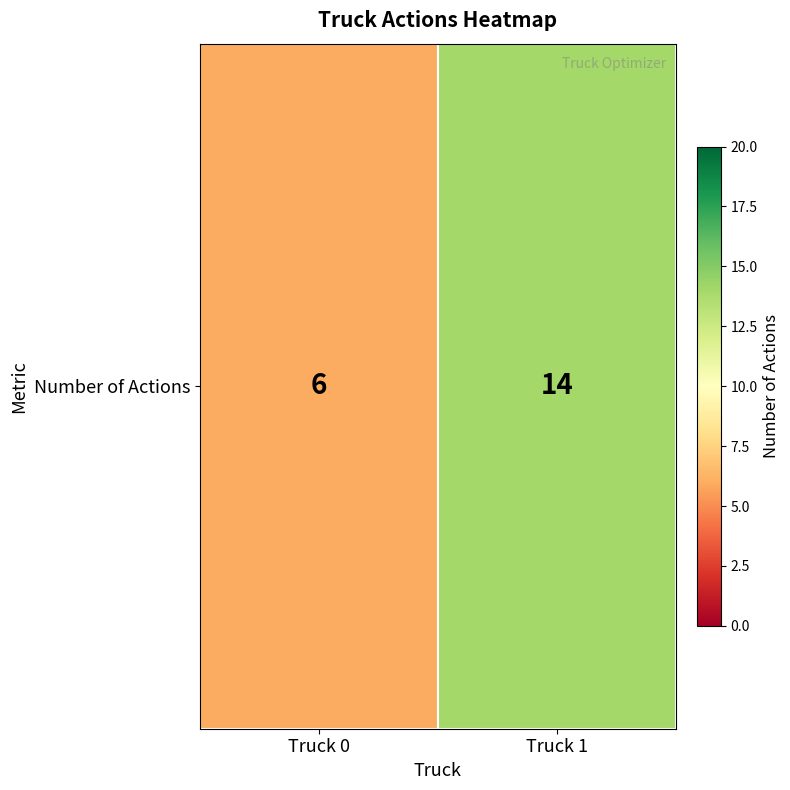

What is the sum of all values?

20